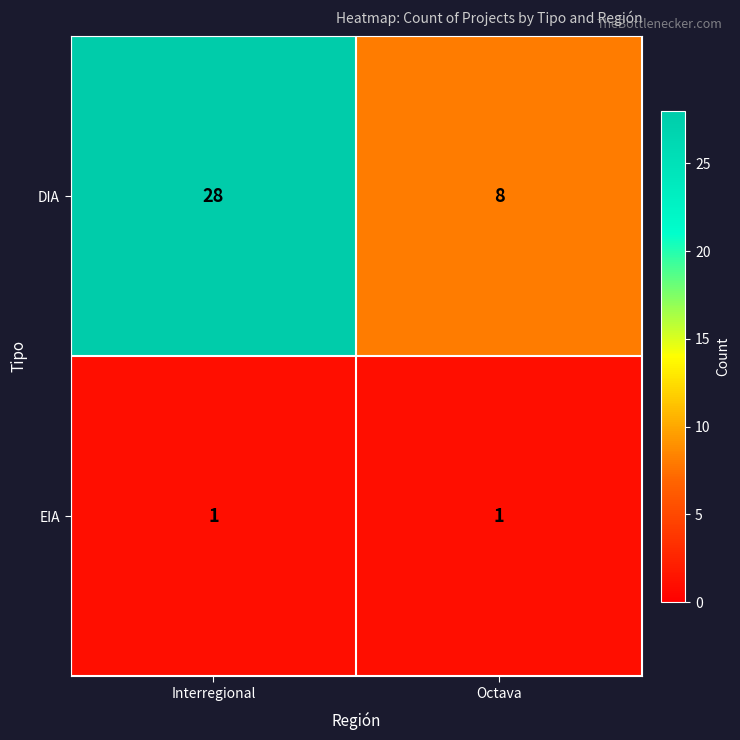

What is the average value of the DIA series?

18